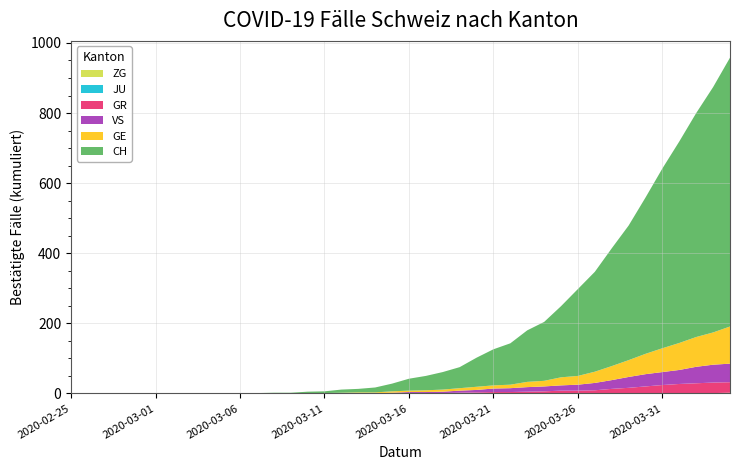

Reading right to left, what are all the values shown in this chart?

ZG: 2020-04-04=2	2020-04-03=1	2020-04-02=1	2020-04-01=1	2020-03-31=1	2020-03-30=1	2020-03-29=1	2020-03-28=1	2020-03-27=0	2020-03-26=0	2020-03-25=0	2020-03-24=0	2020-03-23=0	2020-03-22=0	2020-03-21=0	2020-03-20=0	2020-03-19=0	2020-03-18=0	2020-03-17=0	2020-03-16=0	2020-03-15=0	2020-03-14=0	2020-03-13=0	2020-03-12=0	2020-03-11=0	2020-03-10=0	2020-03-09=0	2020-03-08=0	2020-03-07=0	2020-03-06=0	2020-03-05=0	2020-03-04=0	2020-03-03=0	2020-03-02=0	2020-03-01=0	2020-02-29=0	2020-02-28=0	2020-02-27=0	2020-02-26=0	2020-02-25=0
JU: 2020-04-04=0	2020-04-03=0	2020-04-02=0	2020-04-01=0	2020-03-31=0	2020-03-30=0	2020-03-29=0	2020-03-28=0	2020-03-27=0	2020-03-26=0	2020-03-25=0	2020-03-24=0	2020-03-23=0	2020-03-22=0	2020-03-21=0	2020-03-20=0	2020-03-19=0	2020-03-18=0	2020-03-17=0	2020-03-16=0	2020-03-15=0	2020-03-14=0	2020-03-13=0	2020-03-12=0	2020-03-11=0	2020-03-10=0	2020-03-09=0	2020-03-08=0	2020-03-07=0	2020-03-06=0	2020-03-05=0	2020-03-04=0	2020-03-03=0	2020-03-02=0	2020-03-01=0	2020-02-29=0	2020-02-28=0	2020-02-27=0	2020-02-26=0	2020-02-25=0
GR: 2020-04-04=30	2020-04-03=30	2020-04-02=28	2020-04-01=26	2020-03-31=23	2020-03-30=19	2020-03-29=15	2020-03-28=12	2020-03-27=9	2020-03-26=8	2020-03-25=8	2020-03-24=6	2020-03-23=5	2020-03-22=4	2020-03-21=4	2020-03-20=3	2020-03-19=2	2020-03-18=1	2020-03-17=1	2020-03-16=1	2020-03-15=0	2020-03-14=0	2020-03-13=0	2020-03-12=0	2020-03-11=0	2020-03-10=0	2020-03-09=0	2020-03-08=0	2020-03-07=0	2020-03-06=0	2020-03-05=0	2020-03-04=0	2020-03-03=0	2020-03-02=0	2020-03-01=0	2020-02-29=0	2020-02-28=0	2020-02-27=0	2020-02-26=0	2020-02-25=0
VS: 2020-04-04=53	2020-04-03=51	2020-04-02=47	2020-04-01=40	2020-03-31=37	2020-03-30=35	2020-03-29=31	2020-03-28=25	2020-03-27=21	2020-03-26=17	2020-03-25=15	2020-03-24=14	2020-03-23=13	2020-03-22=11	2020-03-21=10	2020-03-20=7	2020-03-19=6	2020-03-18=4	2020-03-17=3	2020-03-16=3	2020-03-15=2	2020-03-14=1	2020-03-13=1	2020-03-12=0	2020-03-11=0	2020-03-10=0	2020-03-09=0	2020-03-08=0	2020-03-07=0	2020-03-06=0	2020-03-05=0	2020-03-04=0	2020-03-03=0	2020-03-02=0	2020-03-01=0	2020-02-29=0	2020-02-28=0	2020-02-27=0	2020-02-26=0	2020-02-25=0
GE: 2020-04-04=106	2020-04-03=92	2020-04-02=85	2020-04-01=77	2020-03-31=68	2020-03-30=58	2020-03-29=48	2020-03-28=40	2020-03-27=32	2020-03-26=25	2020-03-25=23	2020-03-24=16	2020-03-23=15	2020-03-22=10	2020-03-21=9	2020-03-20=9	2020-03-19=7	2020-03-18=6	2020-03-17=5	2020-03-16=4	2020-03-15=4	2020-03-14=2	2020-03-13=2	2020-03-12=2	2020-03-11=1	2020-03-10=1	2020-03-09=0	2020-03-08=0	2020-03-07=0	2020-03-06=0	2020-03-05=0	2020-03-04=0	2020-03-03=0	2020-03-02=0	2020-03-01=0	2020-02-29=0	2020-02-28=0	2020-02-27=0	2020-02-26=0	2020-02-25=0
CH: 2020-04-04=767	2020-04-03=700	2020-04-02=639	2020-04-01=575	2020-03-31=513	2020-03-30=446	2020-03-29=384	2020-03-28=336	2020-03-27=285	2020-03-26=248	2020-03-25=203	2020-03-24=168	2020-03-23=147	2020-03-22=118	2020-03-21=103	2020-03-20=83	2020-03-19=60	2020-03-18=50	2020-03-17=41	2020-03-16=34	2020-03-15=22	2020-03-14=14	2020-03-13=10	2020-03-12=9	2020-03-11=5	2020-03-10=4	2020-03-09=2	2020-03-08=2	2020-03-07=1	2020-03-06=1	2020-03-05=0	2020-03-04=0	2020-03-03=0	2020-03-02=0	2020-03-01=0	2020-02-29=0	2020-02-28=0	2020-02-27=0	2020-02-26=0	2020-02-25=0